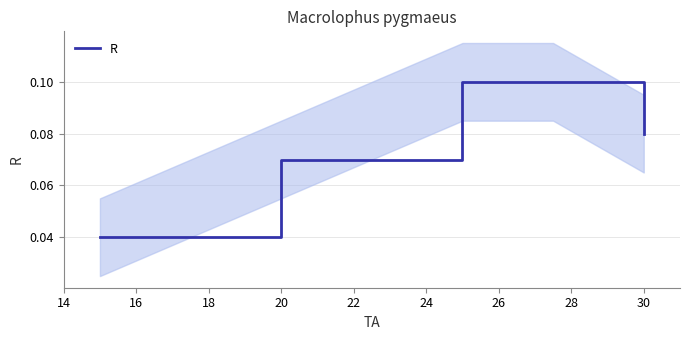

Does the chart have visible grid lines?

Yes